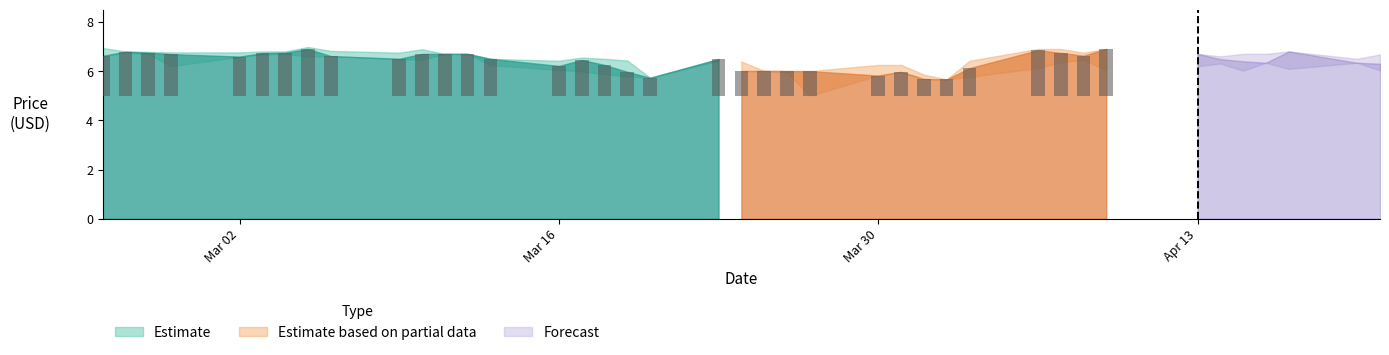

Does the chart contain any negative values?

No